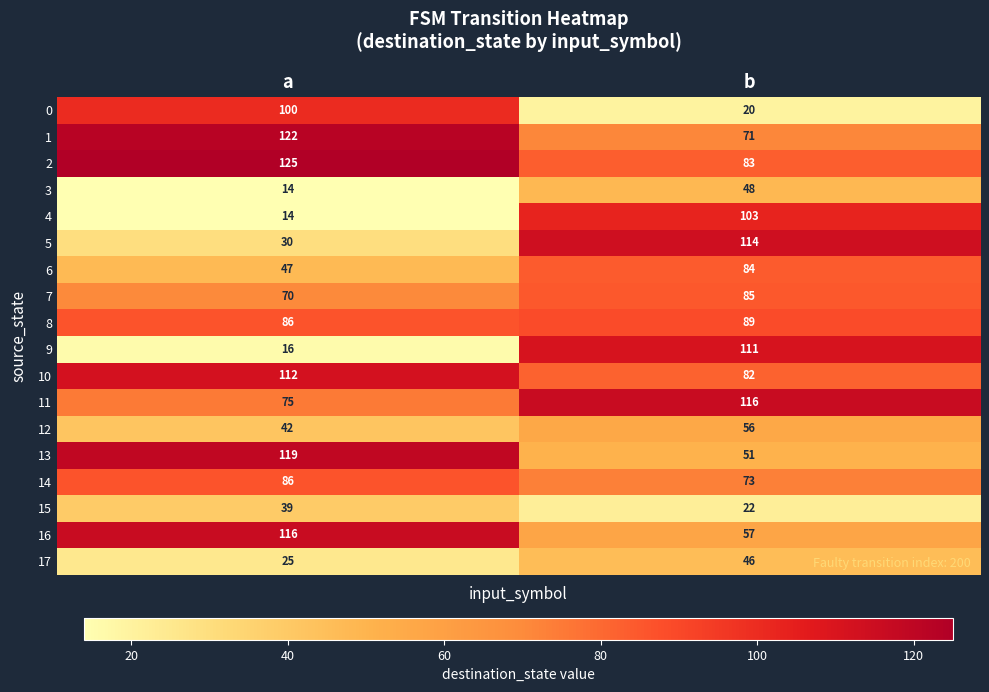

What is the difference between the 4 values at b and a?

89